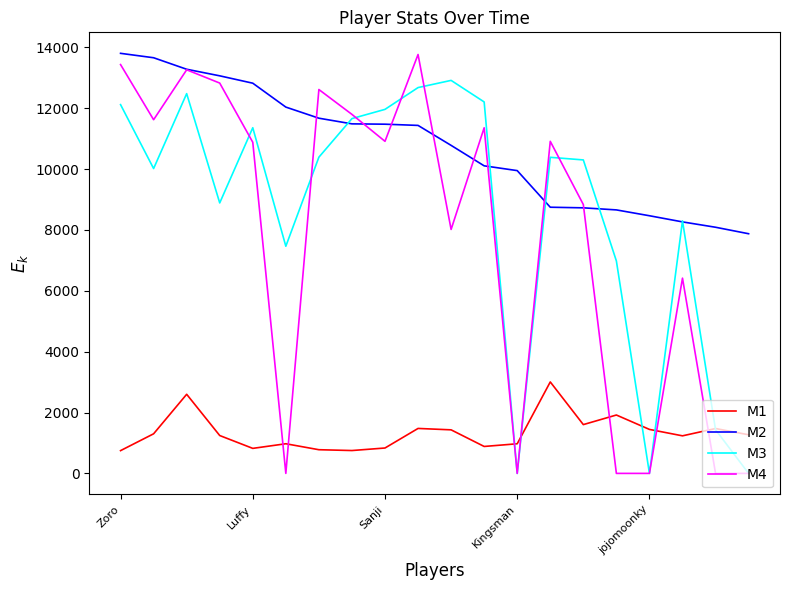

What is the maximum value for M4?

13763